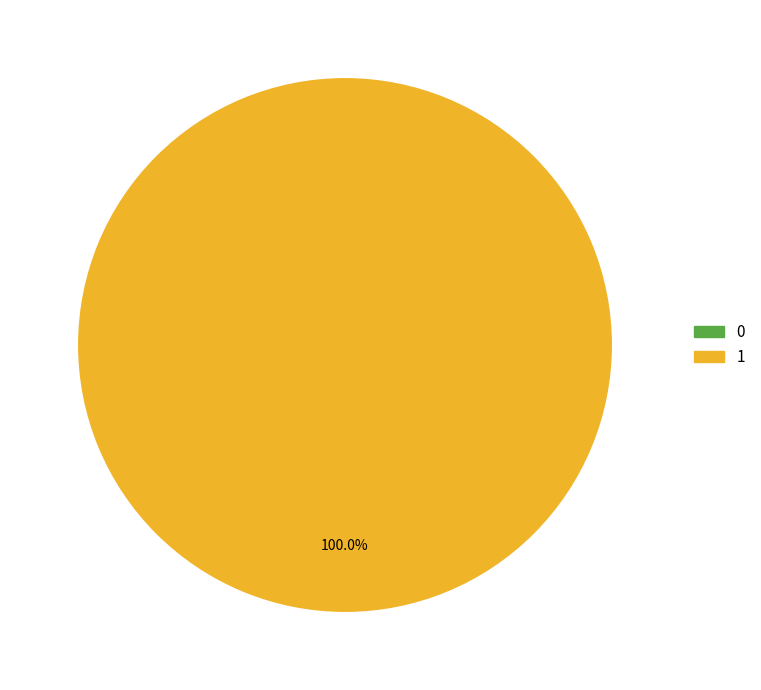

Which has a higher value, 1 or 0?

1